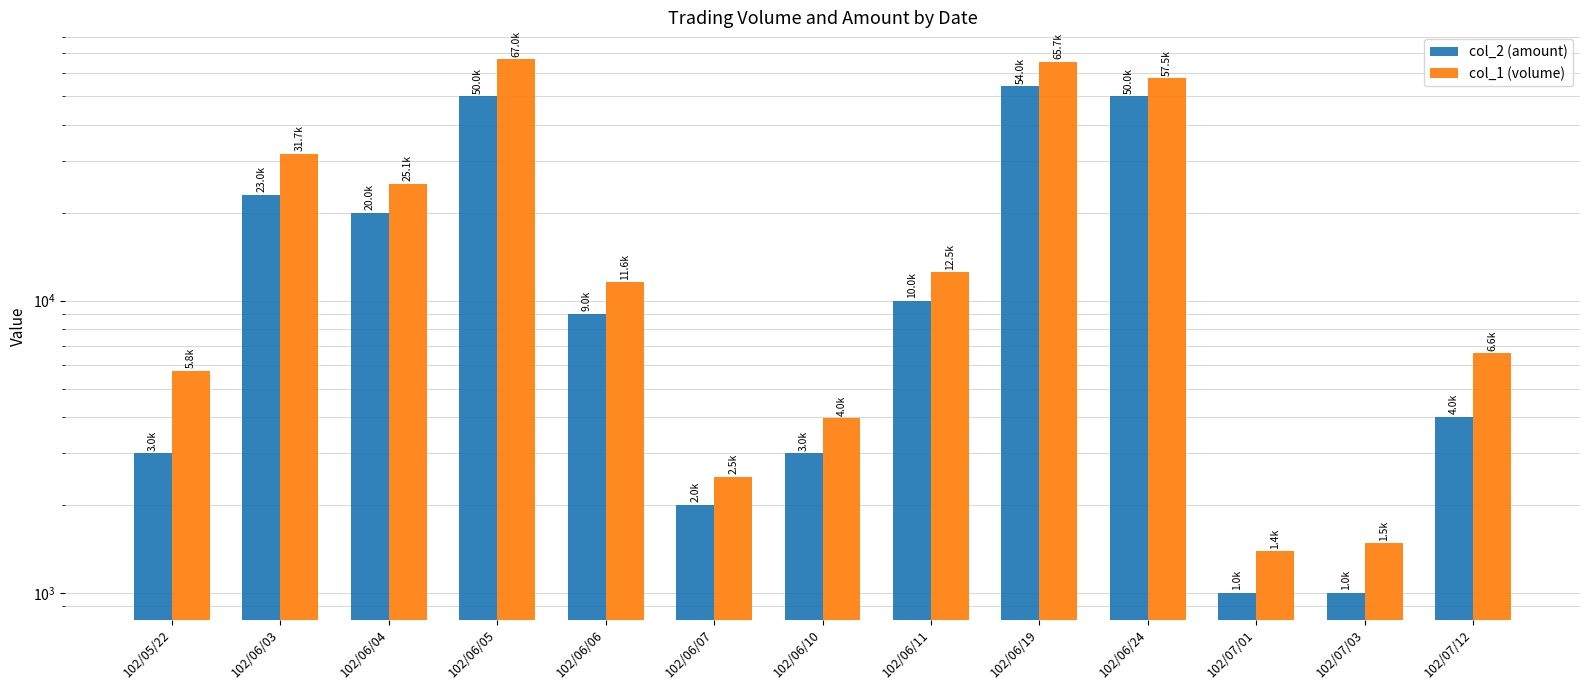

Reading left to right, what are all the values shown in this chart?

col_2 (amount): 3000	23000	20000	50000	9000	2000	3000	10000	54000	50000	1000	1000	4000
col_1 (volume): 5760	31710	25110	67000	11560	2500	3960	12500	65700	57500	1390	1480	6600